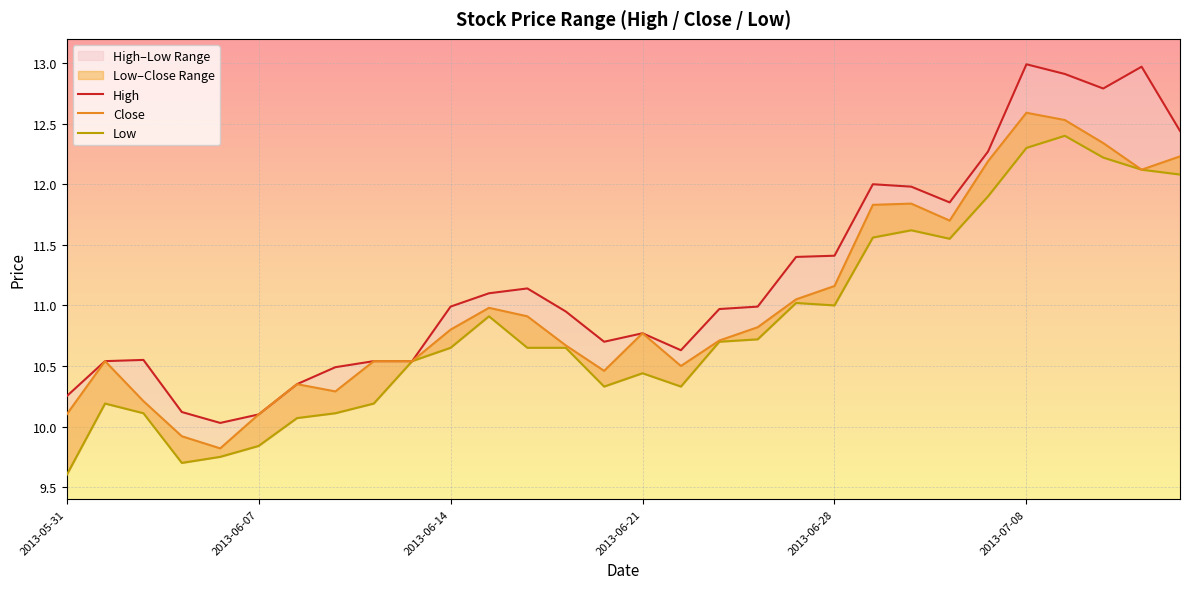

What is the greatest value displayed?

13.0